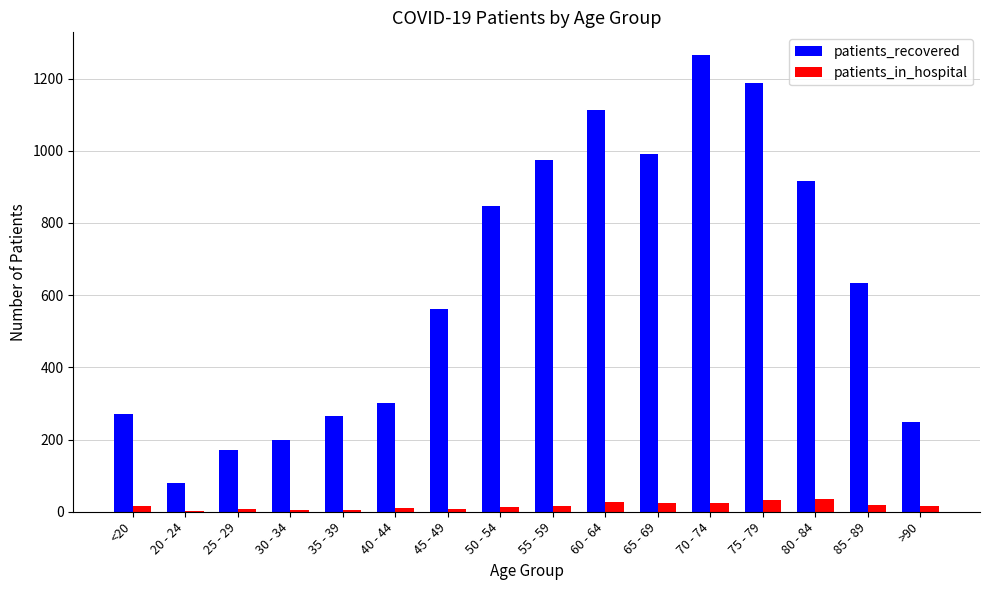

Where is patients_recovered nearest to the value 672?

85 - 89